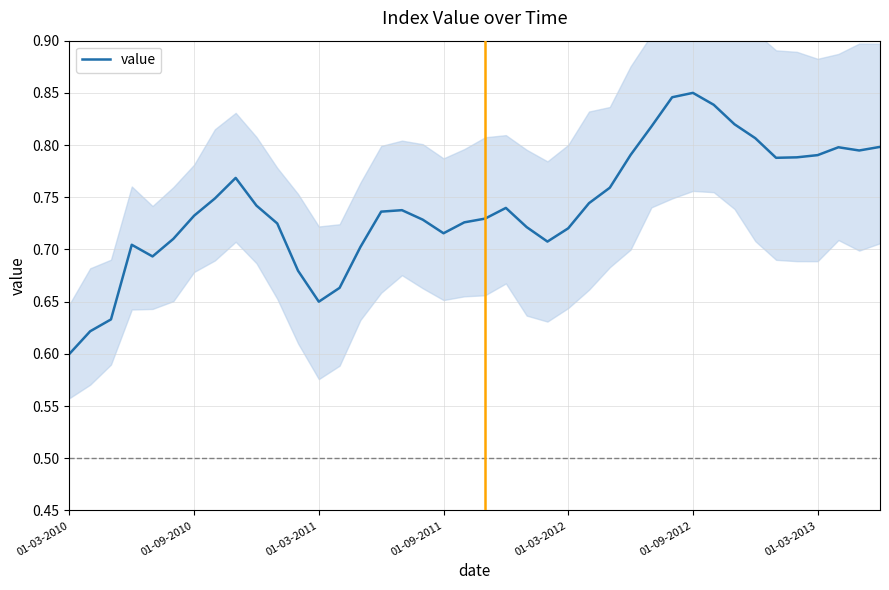

What is the difference between the maximum and minimum values?

0.2